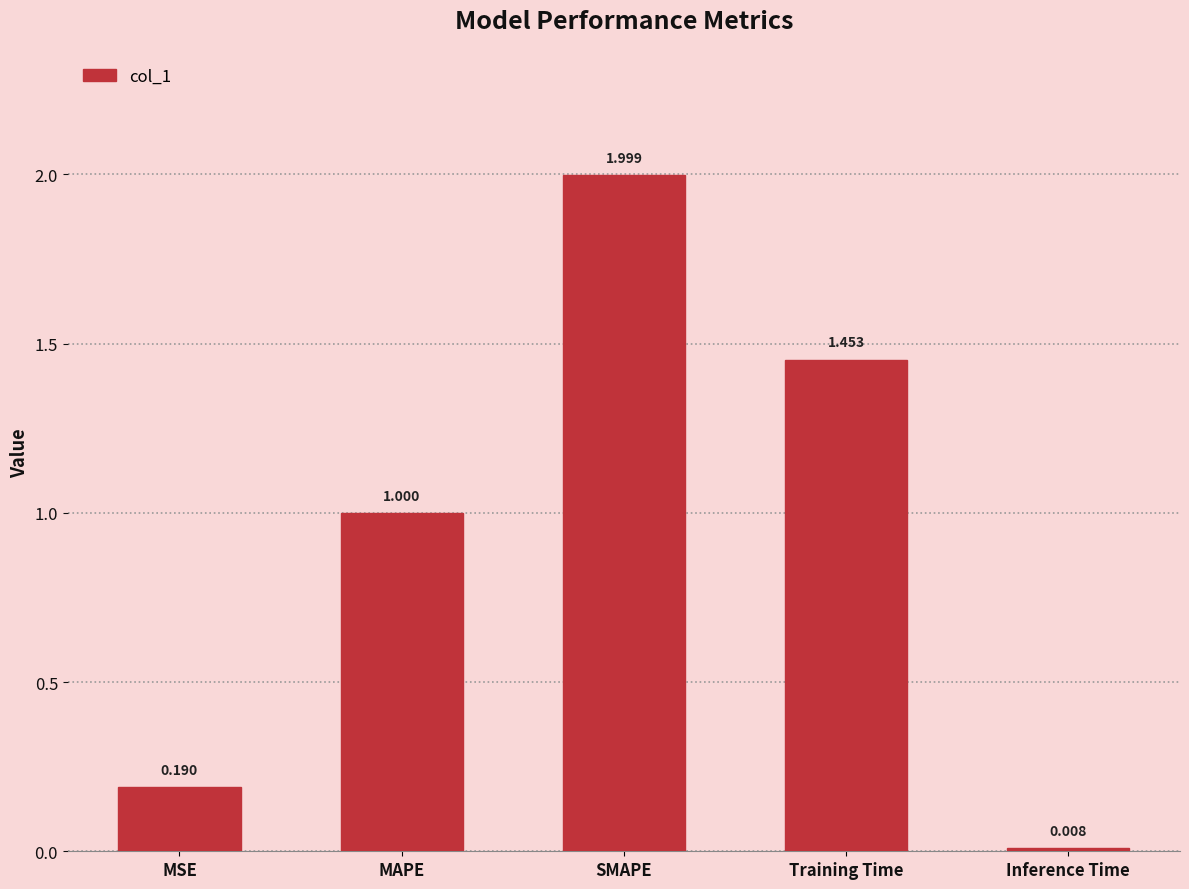

What position from the right is Inference Time?

1